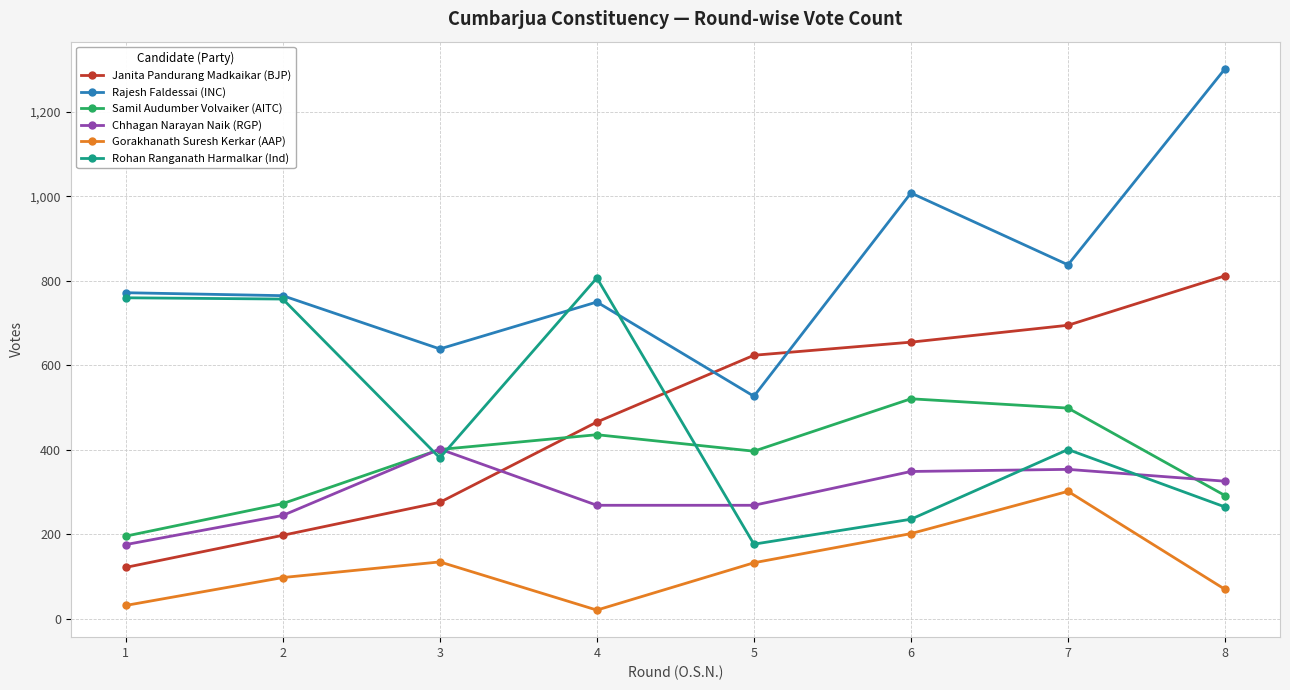

List the labels in order of Janita Pandurang Madkaikar (BJP) value, smallest first.

1, 2, 3, 4, 5, 6, 7, 8